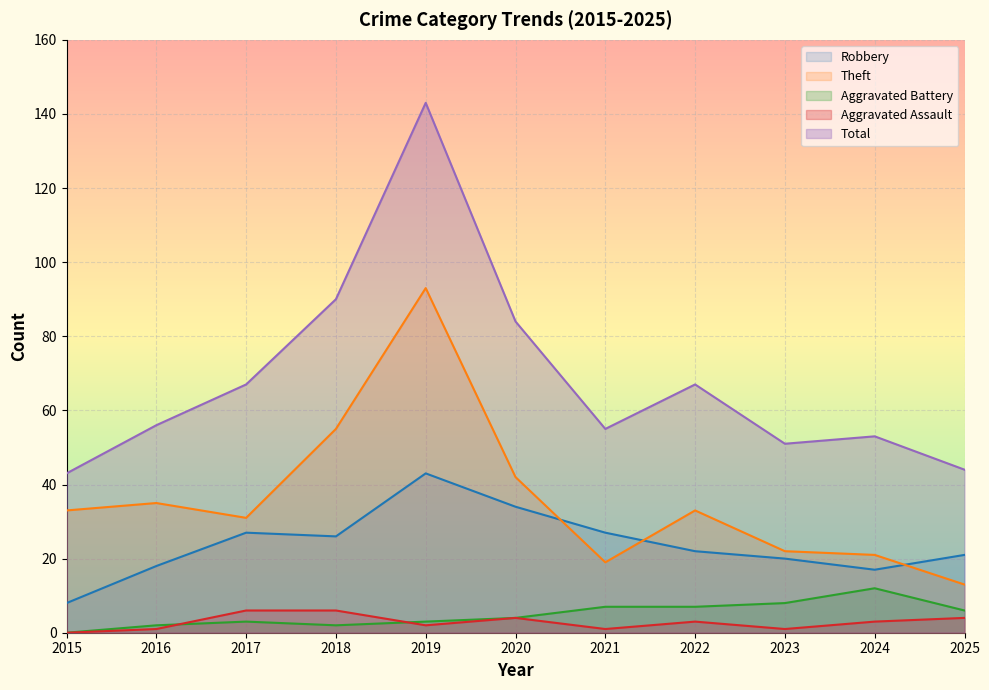

Which series changed the most between 2015 and 2017?

Total